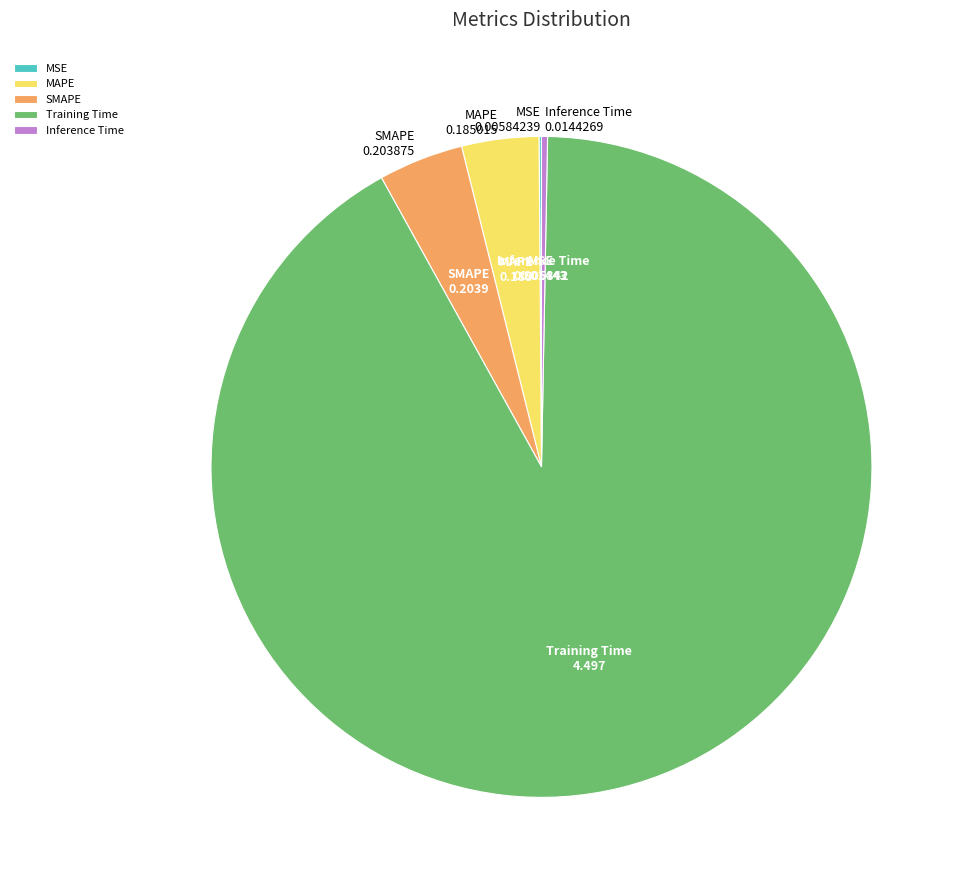

The Training Time slice represents 84% of the pie. True or false?

False